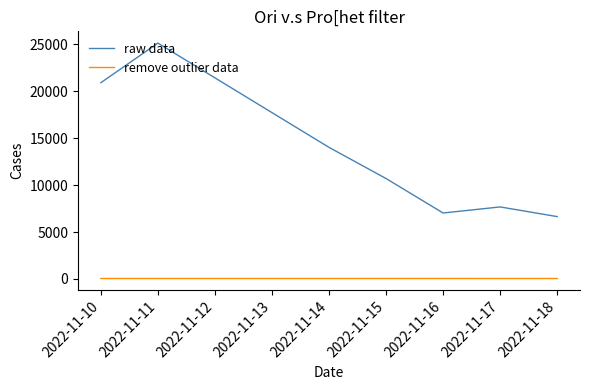

At which category is the sum across all series the highest?

2022-11-11